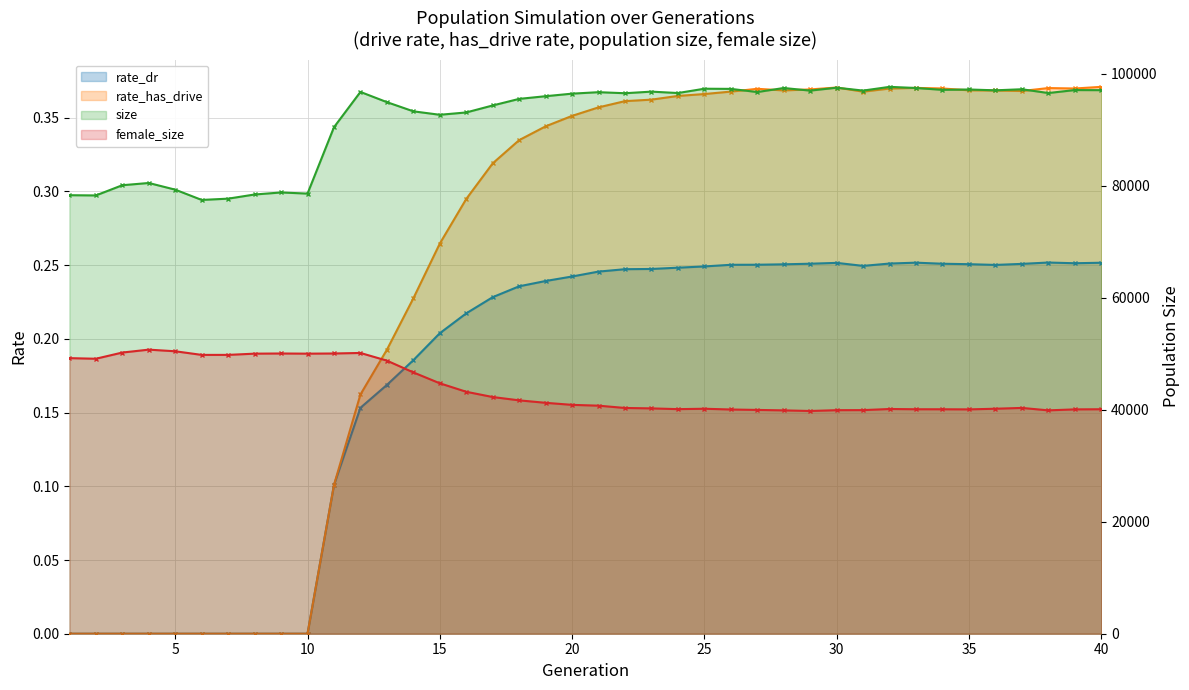

In rate_has_drive, how many points are higher than both neighbors (excluding endpoints)?

4